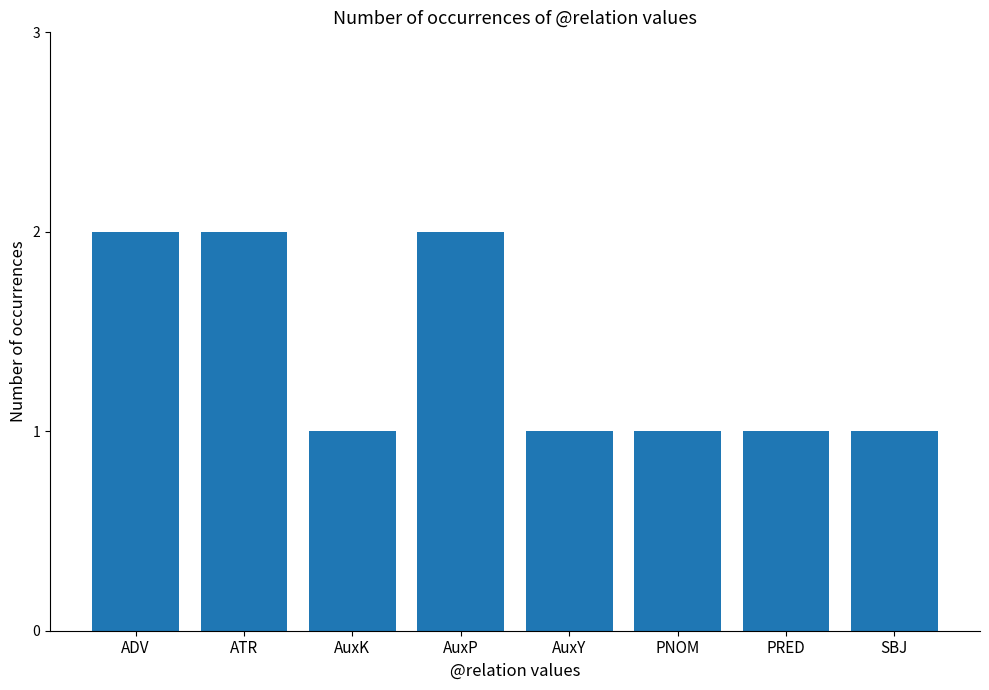

Is it true that the value at AuxY is 1?

True